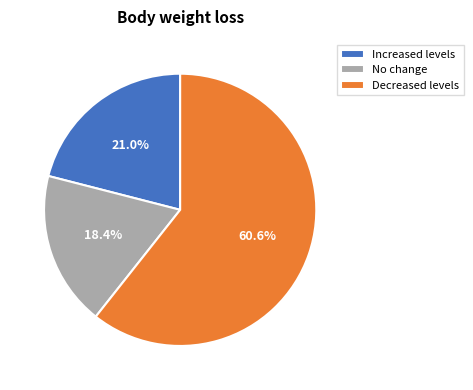

Does any single category account for the majority?

Yes